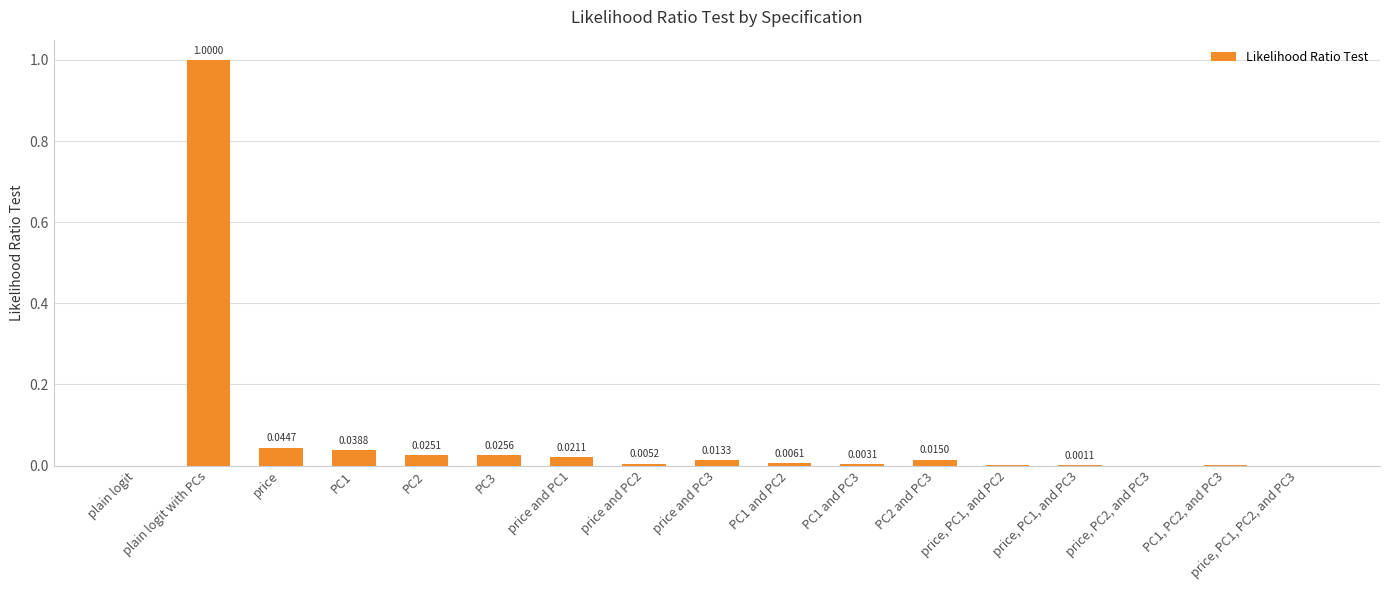

Which has a higher value, price and PC1 or price, PC2, and PC3?

price and PC1